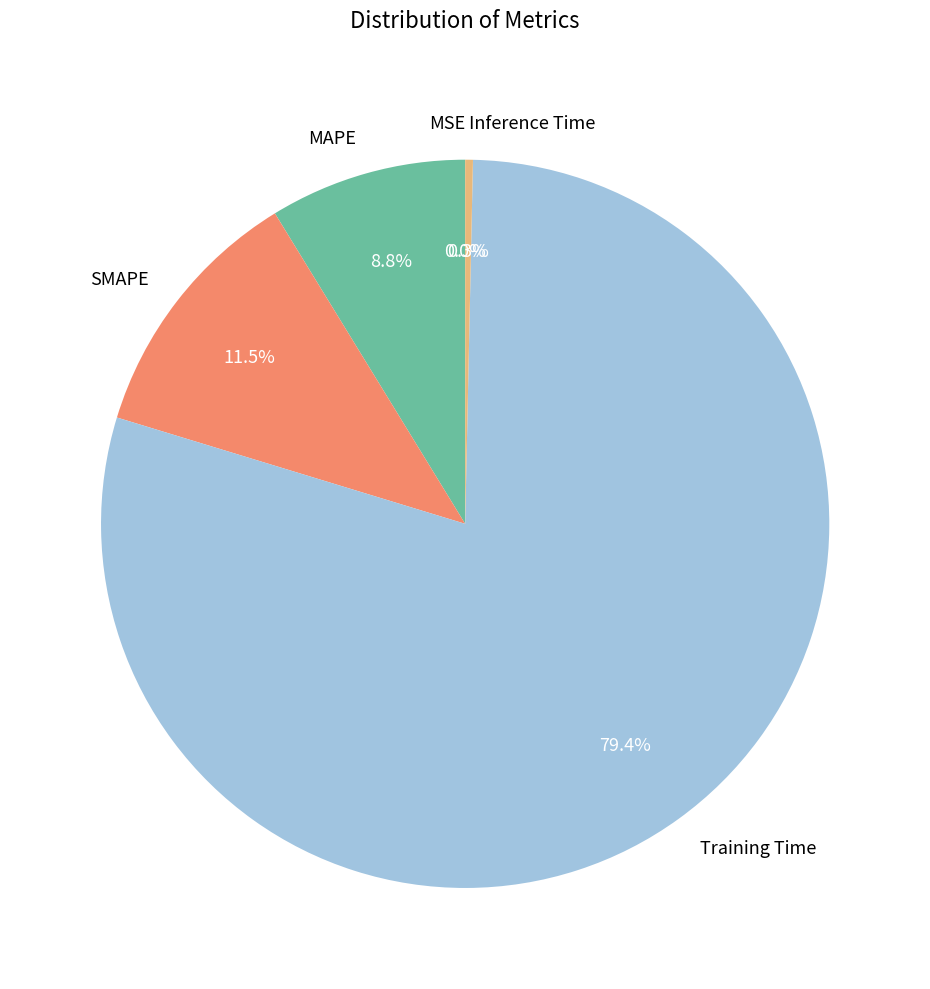

Between SMAPE and Training Time, which is larger?

Training Time